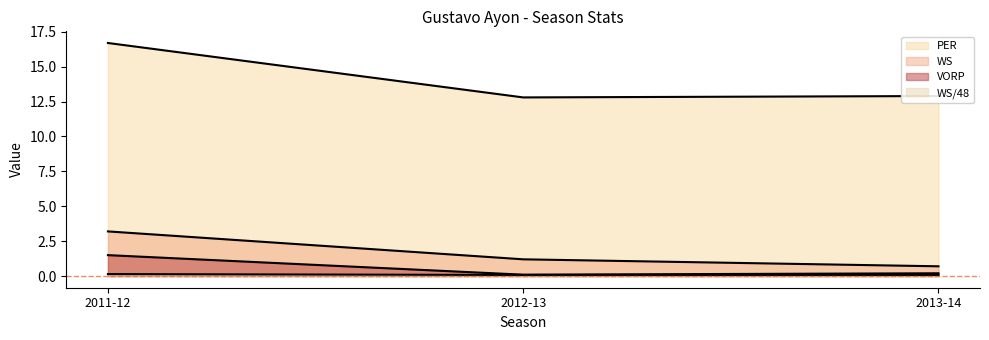

What position from the left is 2011-12?

1